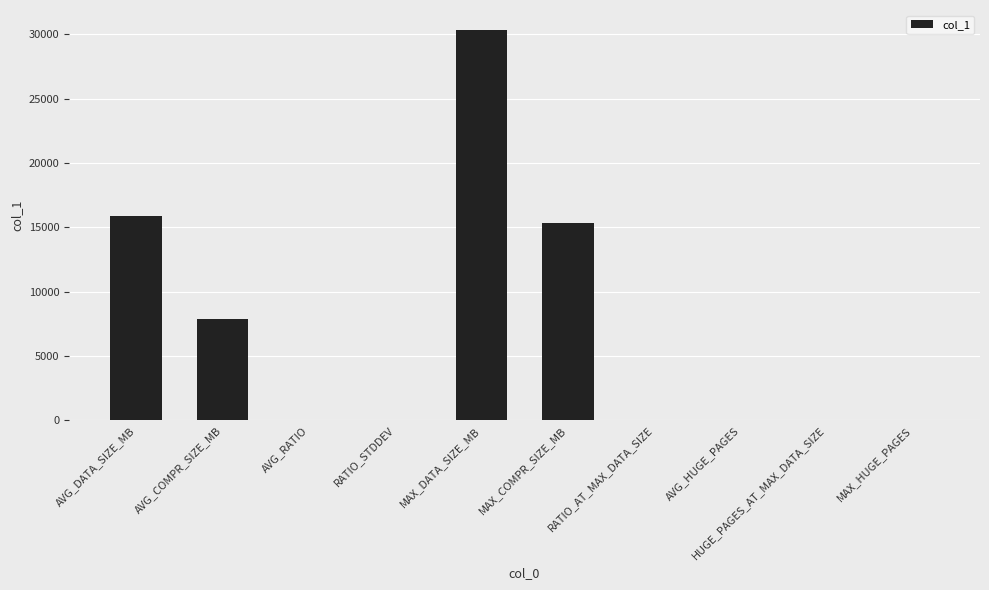

True or false: the data shows -13472.9 at HUGE_PAGES_AT_MAX_DATA_SIZE.

False